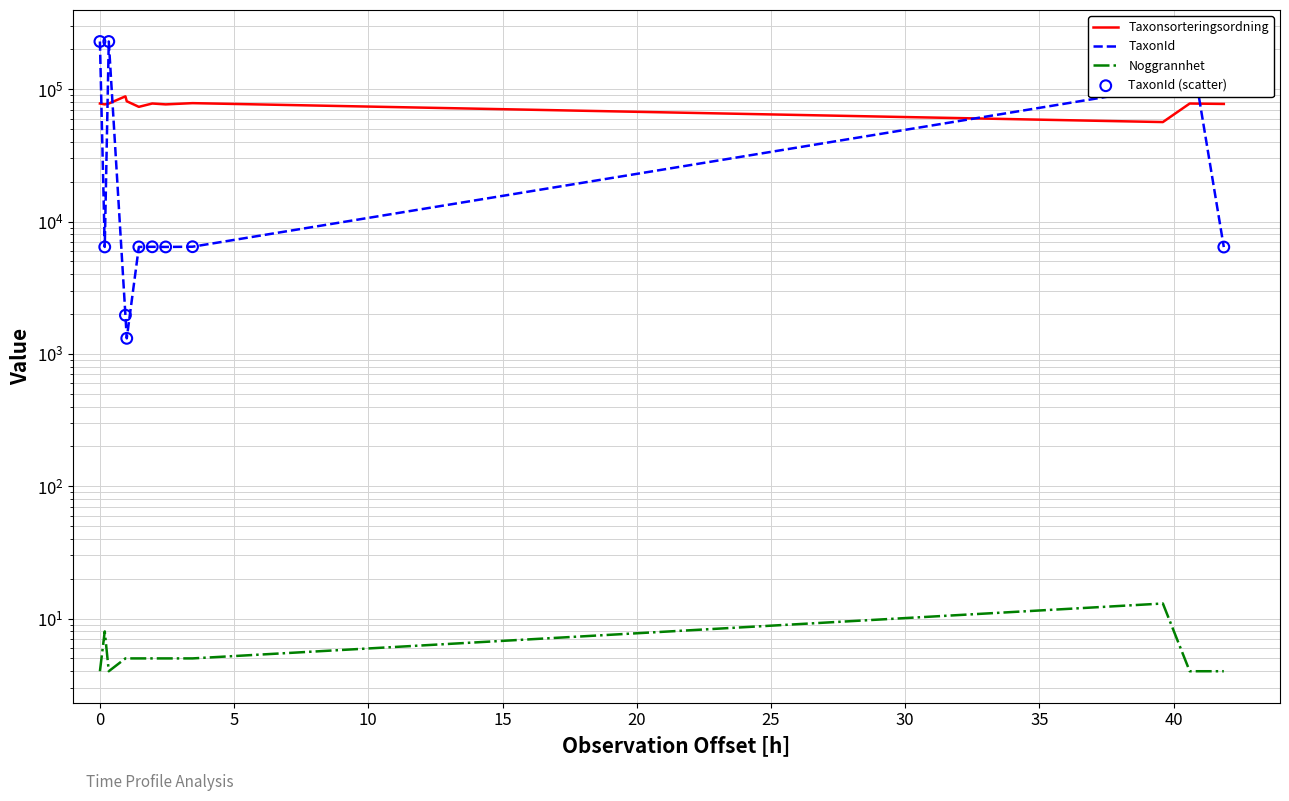

Which series has the largest Y range (max minus min)?

TaxonId